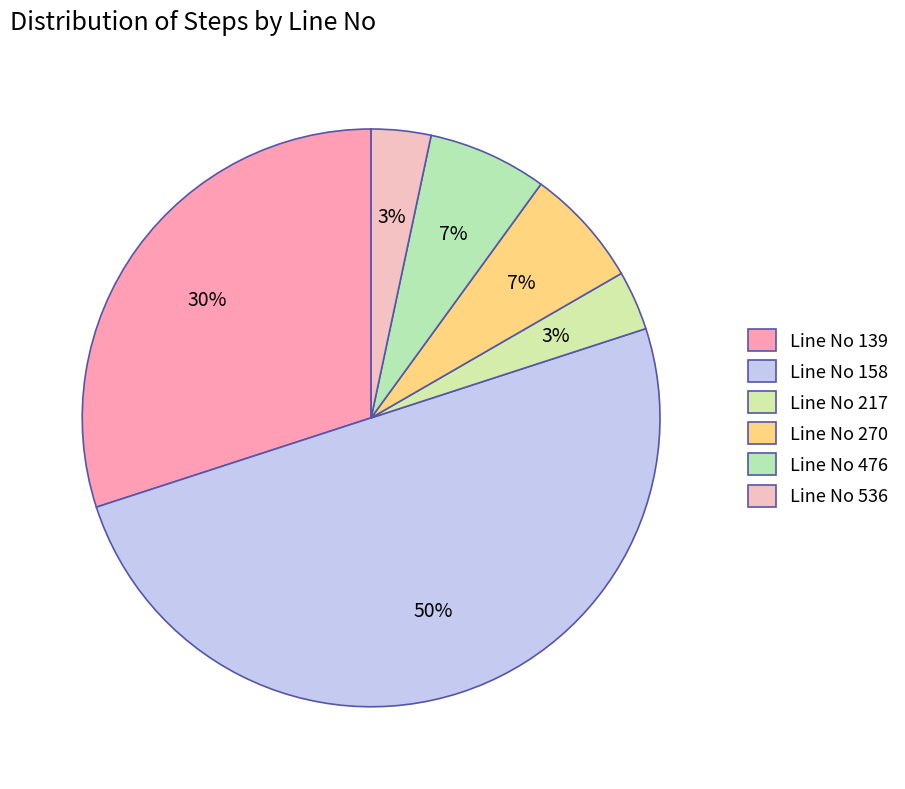

To the nearest percent, what is the average slice percentage?

17%